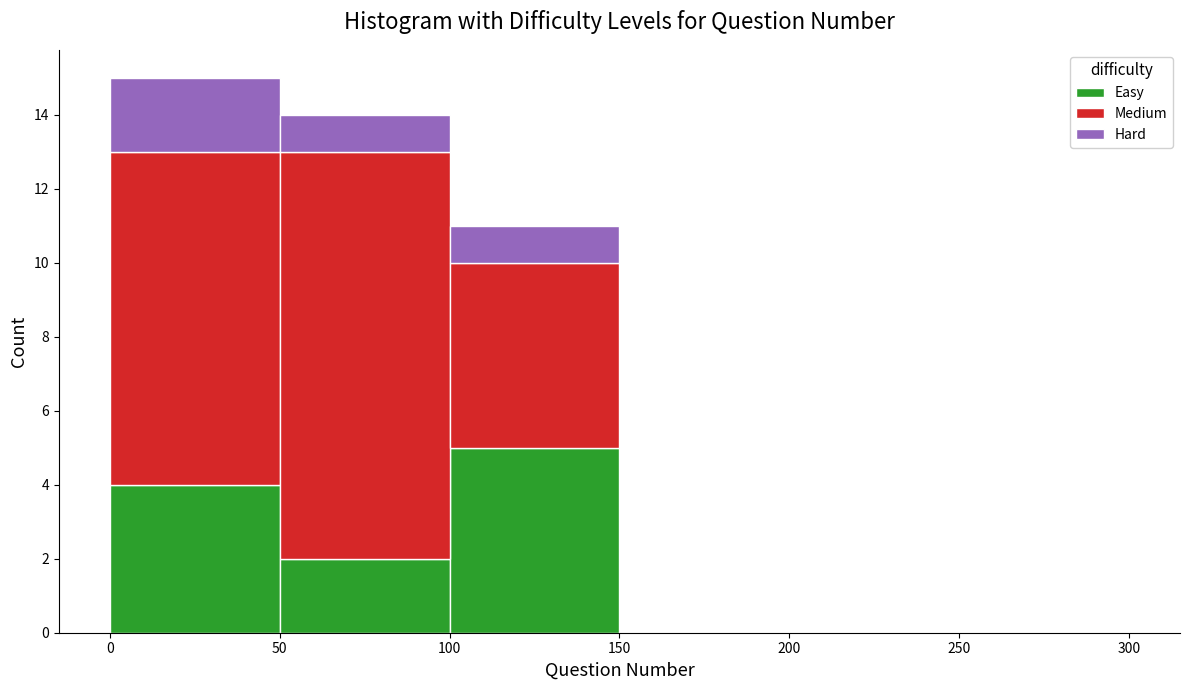

Reading left to right, transcribe this chart: for each stacked bar, give the range it covers on the x-axis and its total height. The values are not printed on the chart, so give them approximately, as read against the axis.

0 to 50: 15
50 to 100: 14
100 to 150: 11
150 to 200: 0
200 to 250: 0
250 to 300: 0